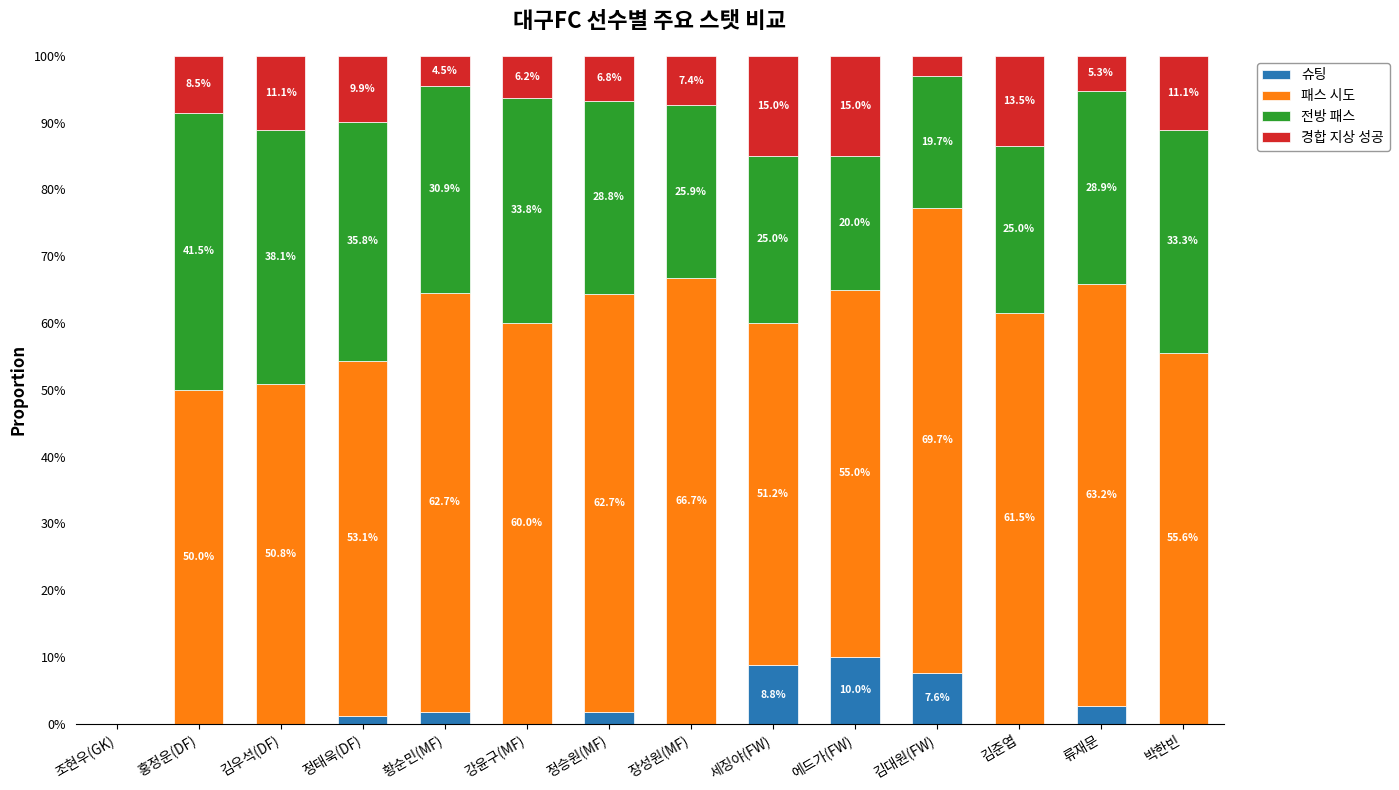

What are all the series names shown in the legend?

슈팅, 패스 시도, 전방 패스, 경합 지상 성공